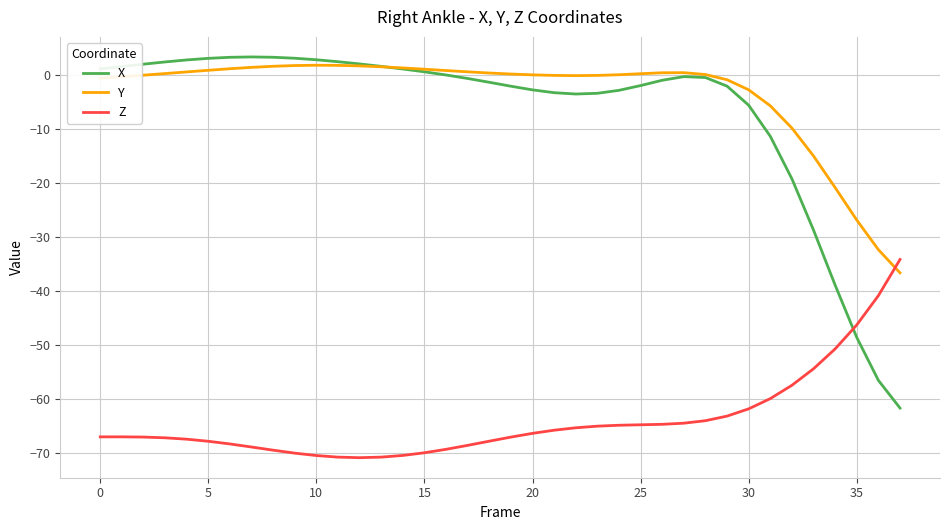

Which series has the largest total across all categories?

Y